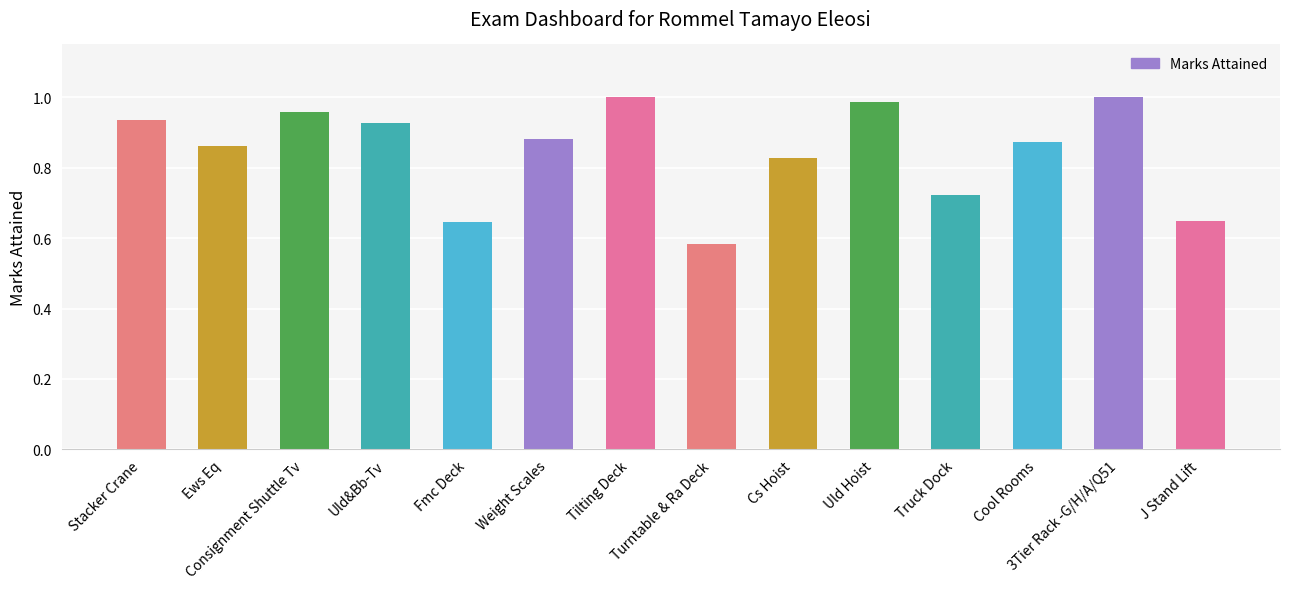

How many bars are there in total?

14